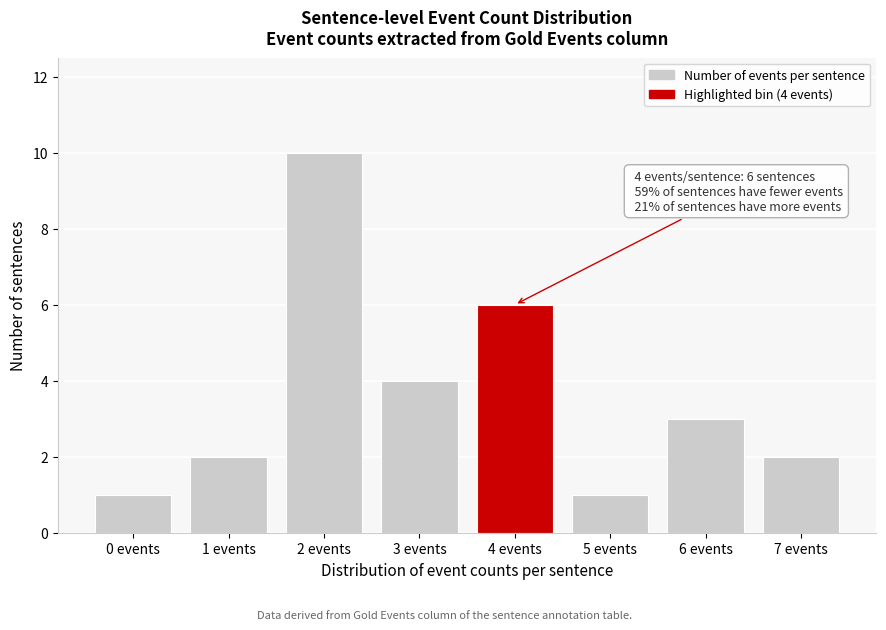

Reading left to right, what are all the values shown in this chart?

0 events=1	1 events=2	2 events=10	3 events=4	4 events=6	5 events=1	6 events=3	7 events=2